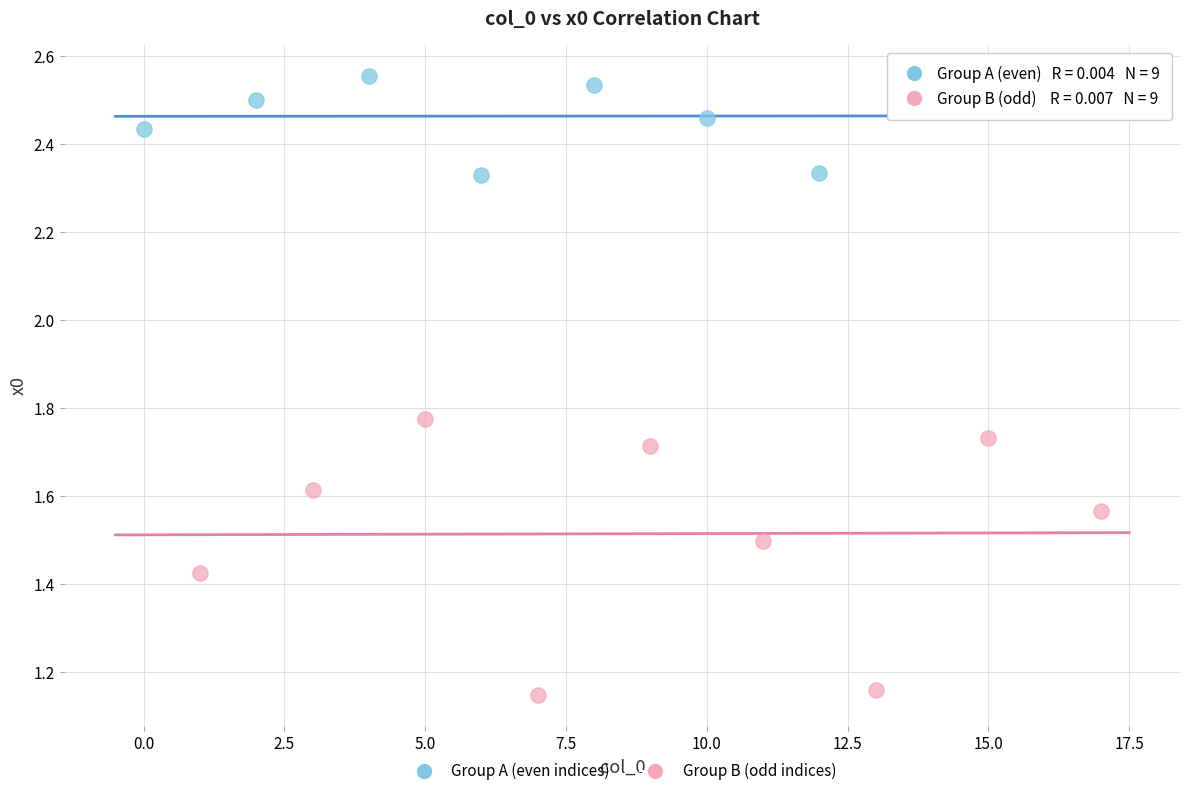

What are all the series names shown in the legend?

Group A (even indices), Group B (odd indices)